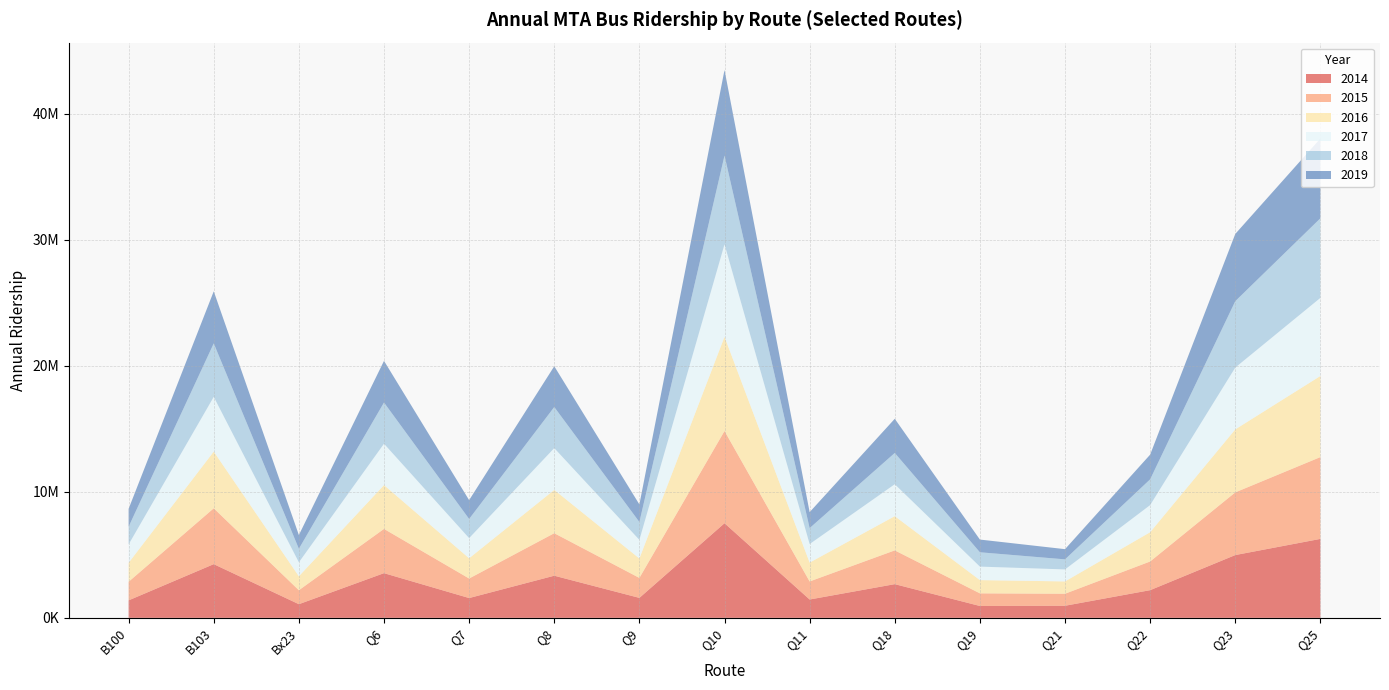

Reading left to right, list all the values displayed in this chart.

2014: B100=1387685	B103=4262822	Bx23=1083926	Q6=3547548	Q7=1571918	Q8=3345475	Q9=1584949	Q10=7511855	Q11=1456067	Q18=2674890	Q19=941567	Q21=959520	Q22=2197186	Q23=4984704	Q25=6267728
2015: B100=1476591	B103=4434682	Bx23=1108921	Q6=3513534	Q7=1551161	Q8=3374492	Q9=1585627	Q10=7323942	Q11=1433956	Q18=2681333	Q19=1003257	Q21=955611	Q22=2278354	Q23=4976489	Q25=6495852
2016: B100=1504621	B103=4503939	Bx23=1107917	Q6=3480285	Q7=1606778	Q8=3437684	Q9=1543202	Q10=7475722	Q11=1498023	Q18=2716952	Q19=1051604	Q21=976985	Q22=2322086	Q23=5000828	Q25=6439116
2017: B100=1459549	B103=4342063	Bx23=1107821	Q6=3281711	Q7=1599556	Q8=3318146	Q9=1476982	Q10=7341090	Q11=1470554	Q18=2534103	Q19=1071594	Q21=953069	Q22=2153775	Q23=4907397	Q25=6198808
2018: B100=1408029	B103=4246206	Bx23=1076181	Q6=3272458	Q7=1521558	Q8=3261666	Q9=1418204	Q10=7047602	Q11=1266352	Q18=2483852	Q19=1138150	Q21=798708	Q22=2045595	Q23=5271826	Q25=6319652
2019: B100=1419045	B103=4133501	Bx23=1088672	Q6=3305572	Q7=1494546	Q8=3236361	Q9=1395930	Q10=6790810	Q11=1266061	Q18=2712358	Q19=1009024	Q21=809200	Q22=1960843	Q23=5337201	Q25=6336824